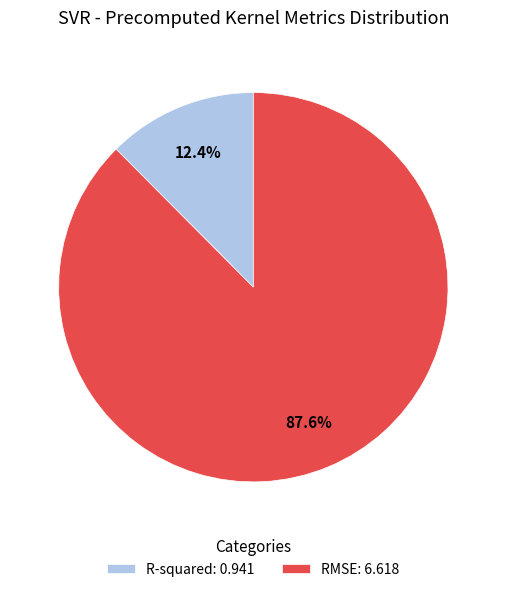

Which category has the smallest portion of the pie?

R-squared